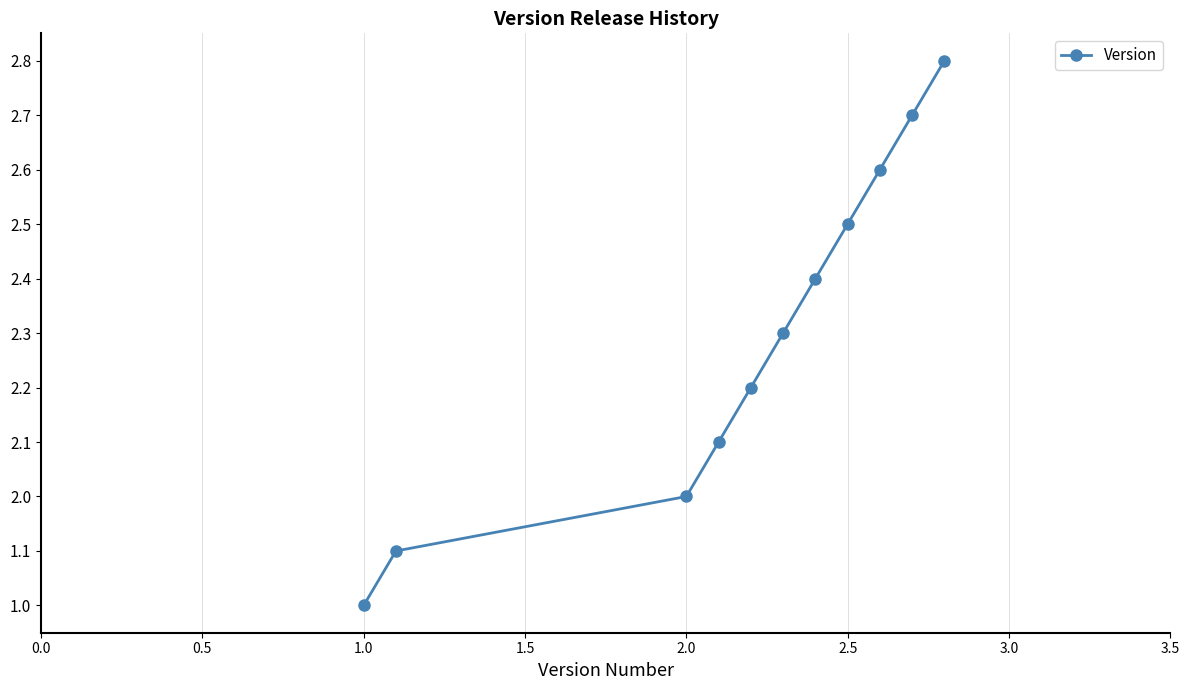

Is this an area chart (filled region under the line)?

No